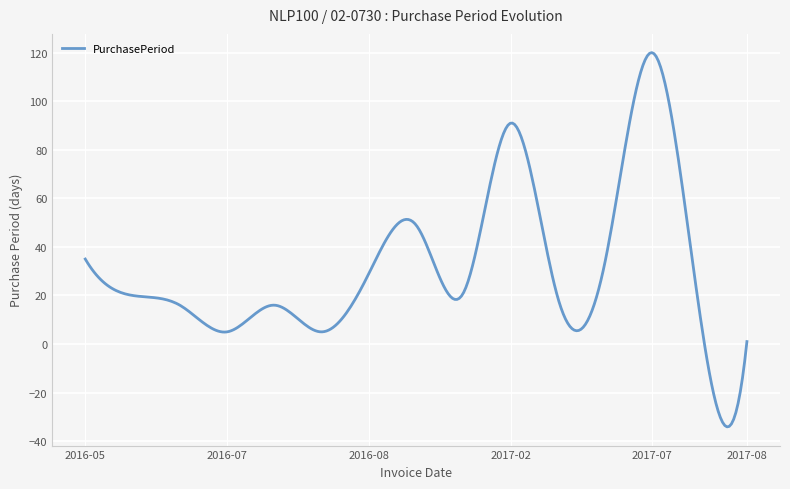

How many categories are shown in the chart?

300